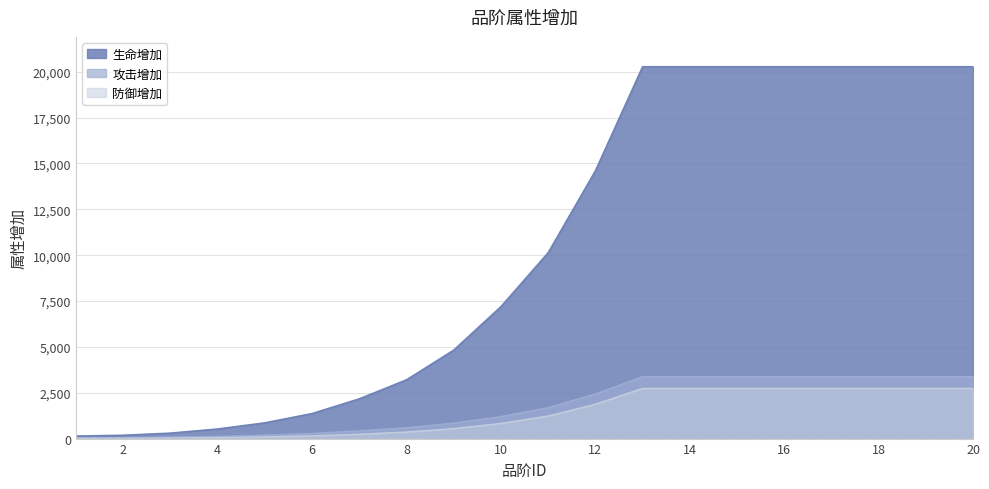

What is the difference between the second highest and second lowest values in the 攻击增加 series?

3329